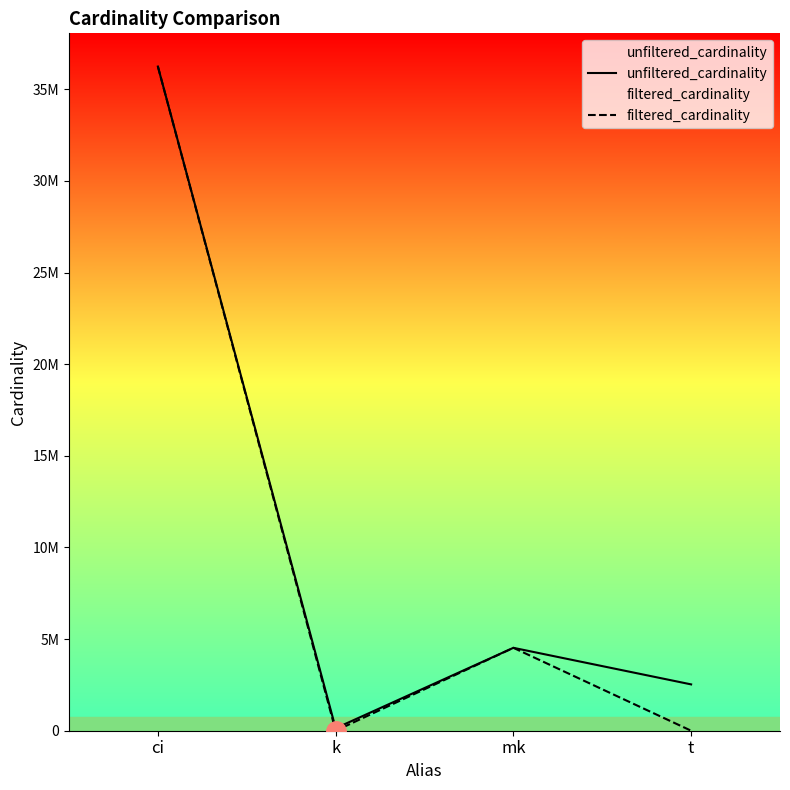

Rank the series at t from lowest to highest value.

filtered_cardinality, unfiltered_cardinality